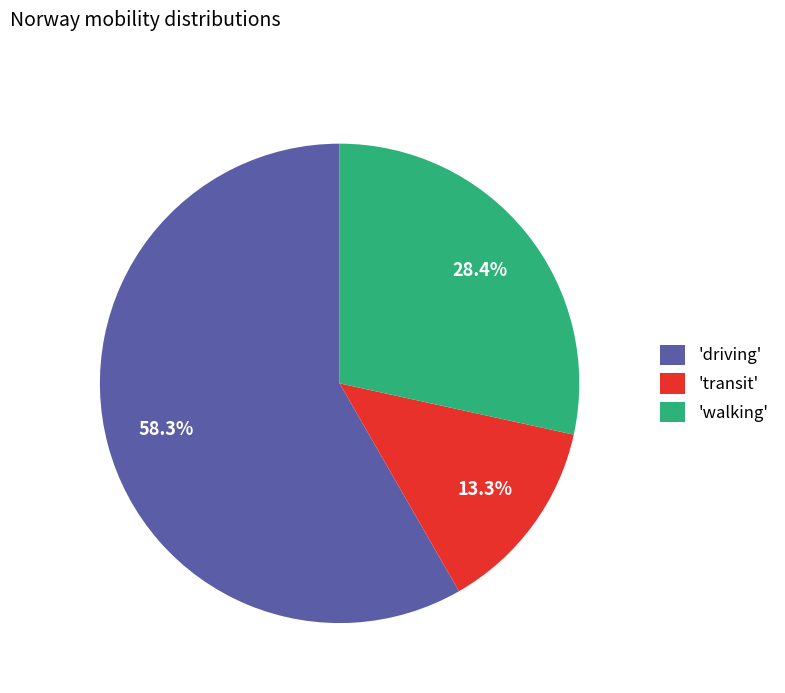

Is there a majority slice in this chart?

Yes